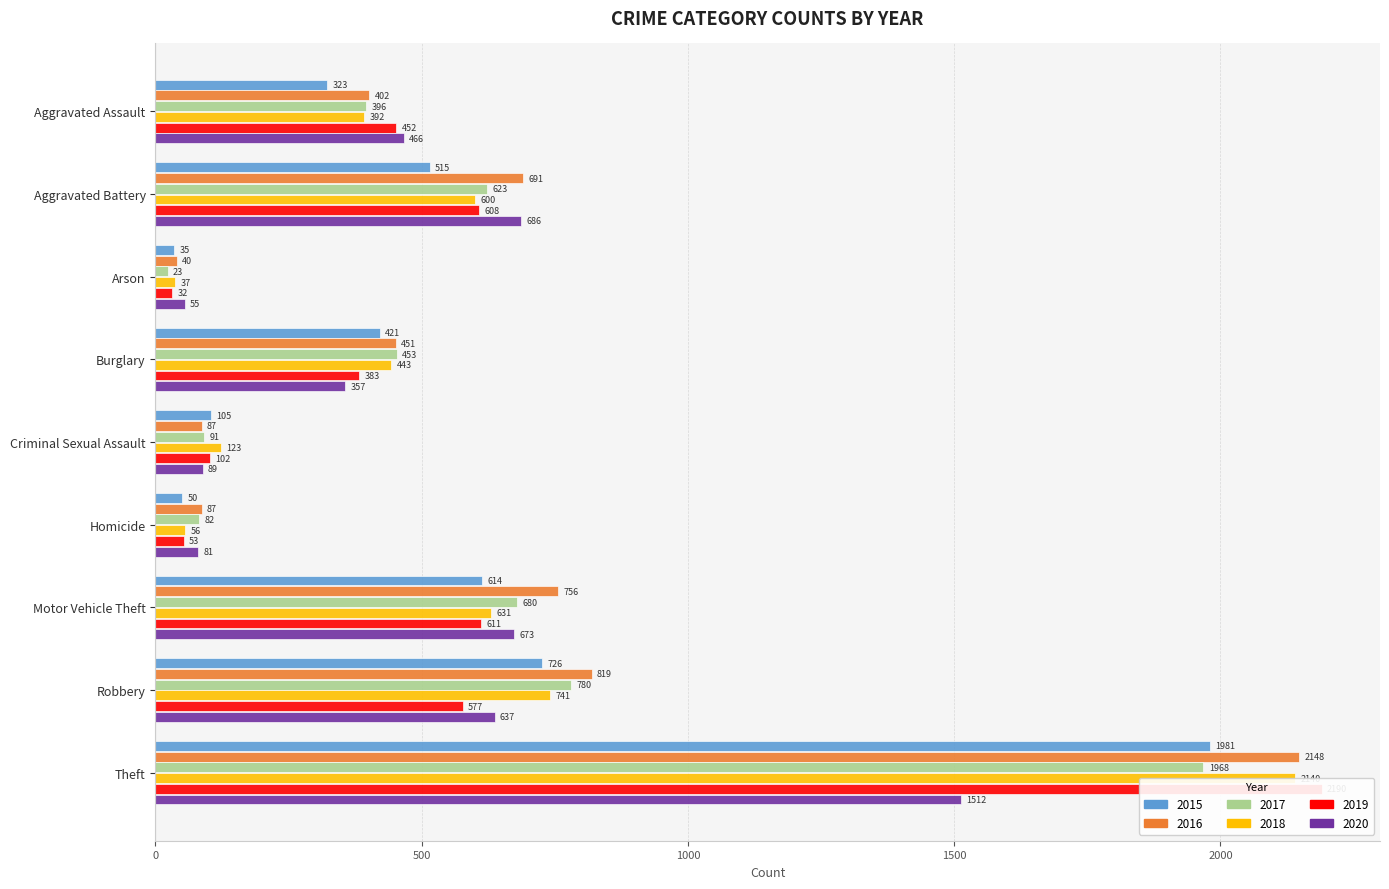

At which label does 2015 reach its peak?

Theft